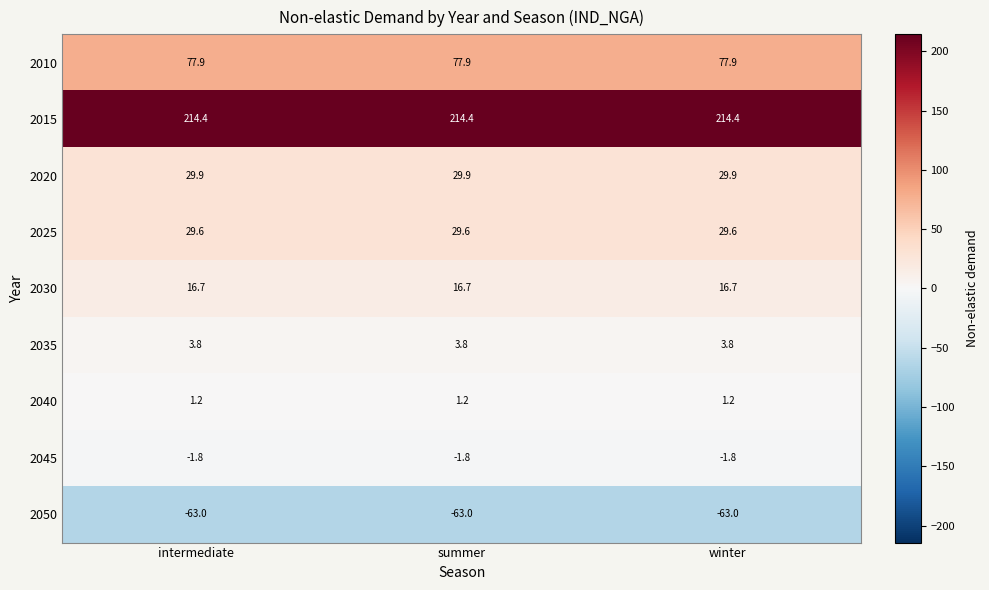

At how many categories does at least one series exceed 206?

3